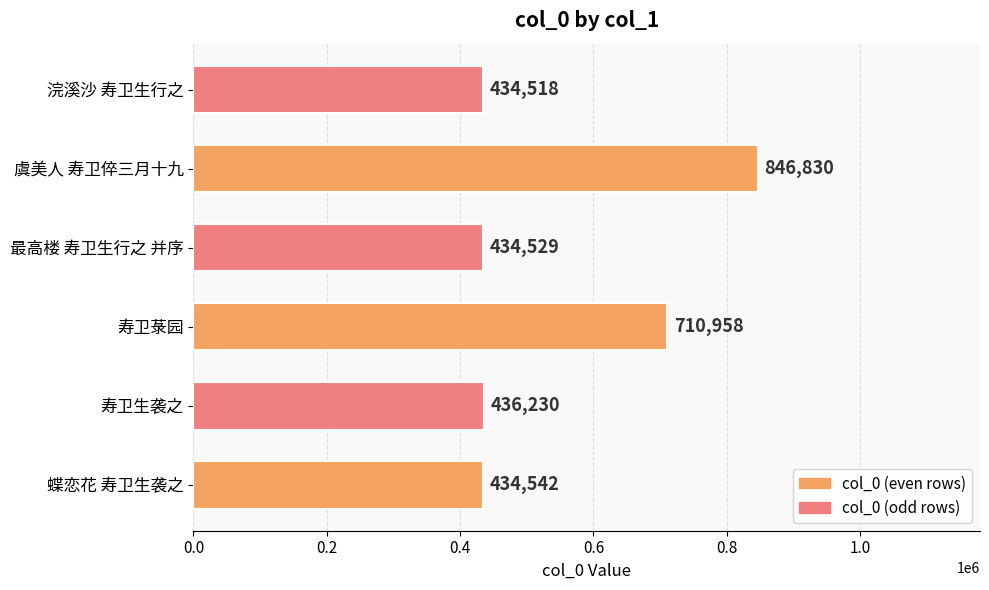

Reading top to bottom, extract all data points from this chart.

浣溪沙 寿卫生行之=434518	虞美人 寿卫倅三月十九=846830	最高楼 寿卫生行之 并序=434529	寿卫菉园=710958	寿卫生袭之=436230	蝶恋花 寿卫生袭之=434542